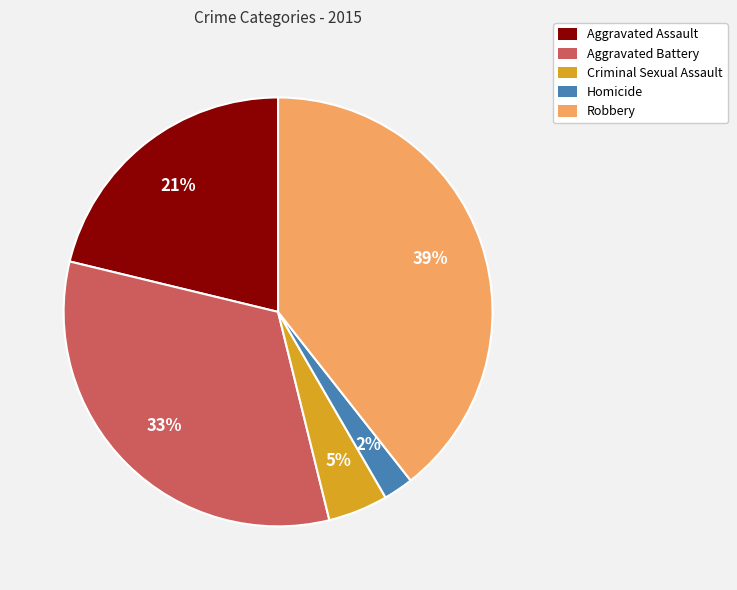

Combined, do Criminal Sexual Assault and Homicide account for over 50%?

No